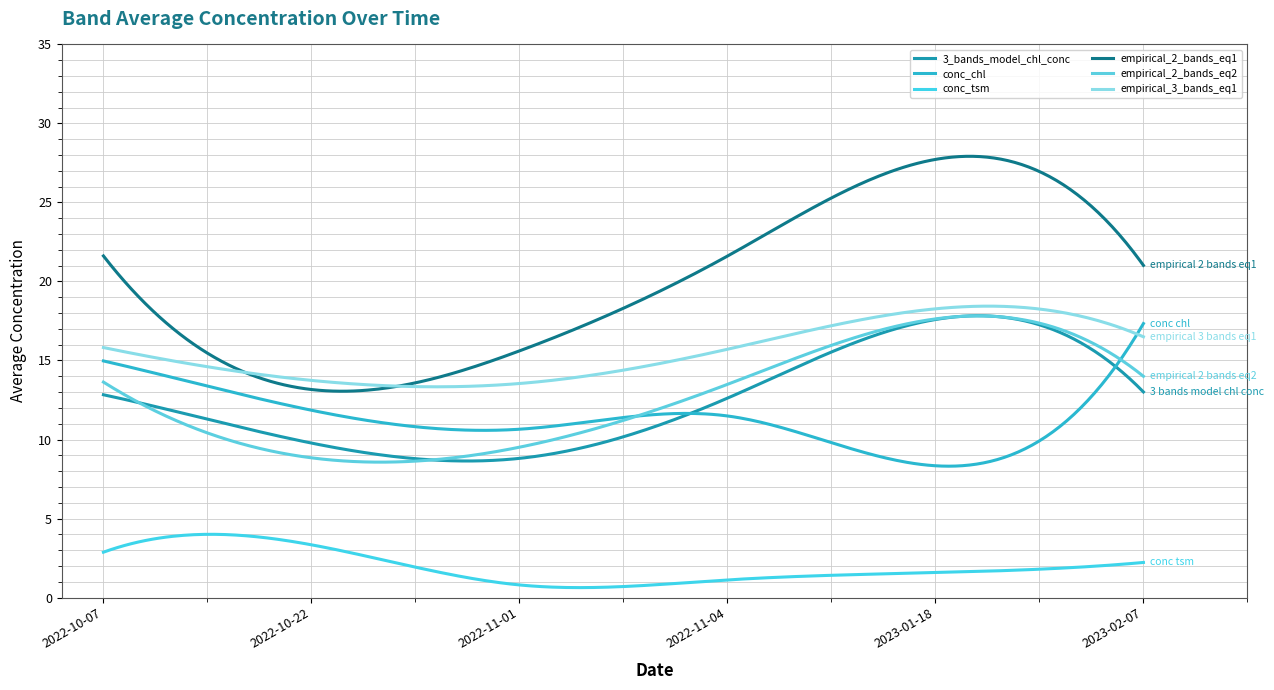

Reading left to right, list all the values displayed in this chart.

3_bands_model_chl_conc: 2022-10-07=12.8	2022-10-22=9.8	2022-11-01=8.8	2022-11-04=12.6	2023-01-18=17.6	2023-02-07=13.0
conc_chl: 2022-10-07=15.0	2022-10-22=11.9	2022-11-01=10.7	2022-11-04=11.5	2023-01-18=8.3	2023-02-07=17.3
conc_tsm: 2022-10-07=2.9	2022-10-22=3.3	2022-11-01=0.8	2022-11-04=1.1	2023-01-18=1.6	2023-02-07=2.2
empirical_2_bands_eq1: 2022-10-07=21.6	2022-10-22=13.2	2022-11-01=15.6	2022-11-04=21.6	2023-01-18=27.7	2023-02-07=21.0
empirical_2_bands_eq2: 2022-10-07=13.6	2022-10-22=8.8	2022-11-01=9.5	2022-11-04=13.5	2023-01-18=17.6	2023-02-07=14.0
empirical_3_bands_eq1: 2022-10-07=15.8	2022-10-22=13.7	2022-11-01=13.5	2022-11-04=15.7	2023-01-18=18.3	2023-02-07=16.5